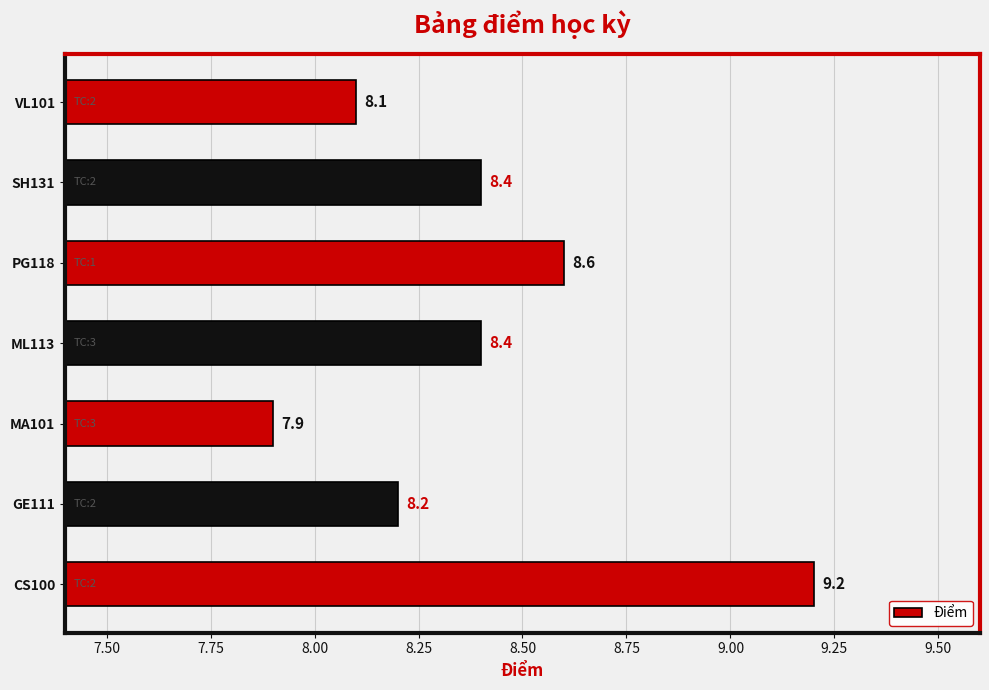

Does the chart contain any negative values?

No